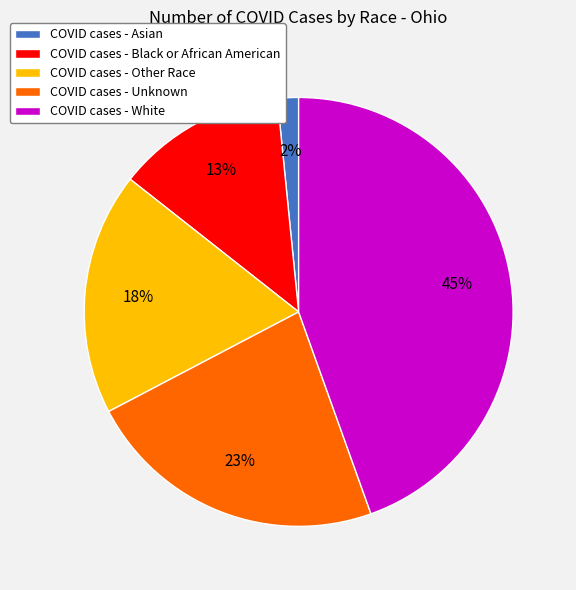

How many slices are in this pie chart?

5